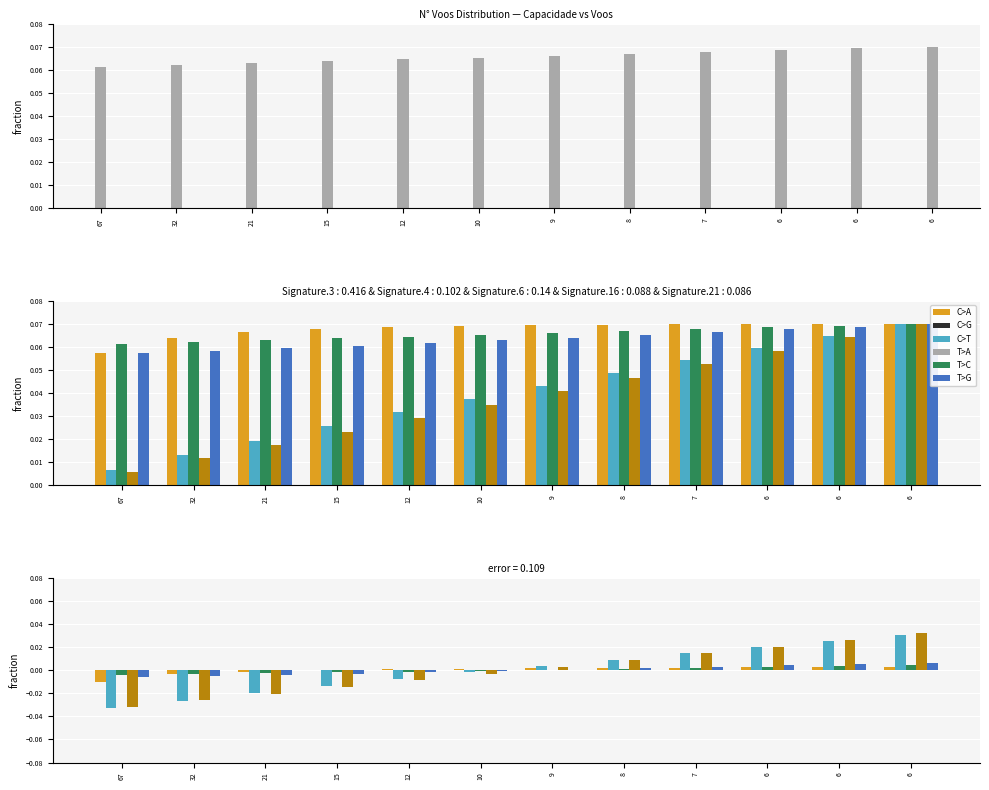

At which label does Autonomia Projetada [h] first exceed 0?

9